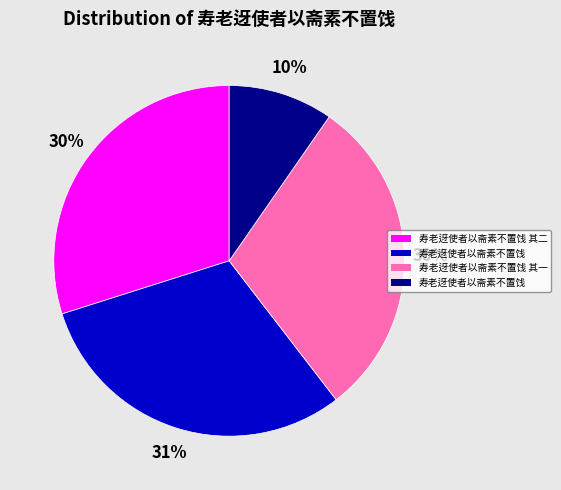

Is there any slice that represents more than half of the pie?

No